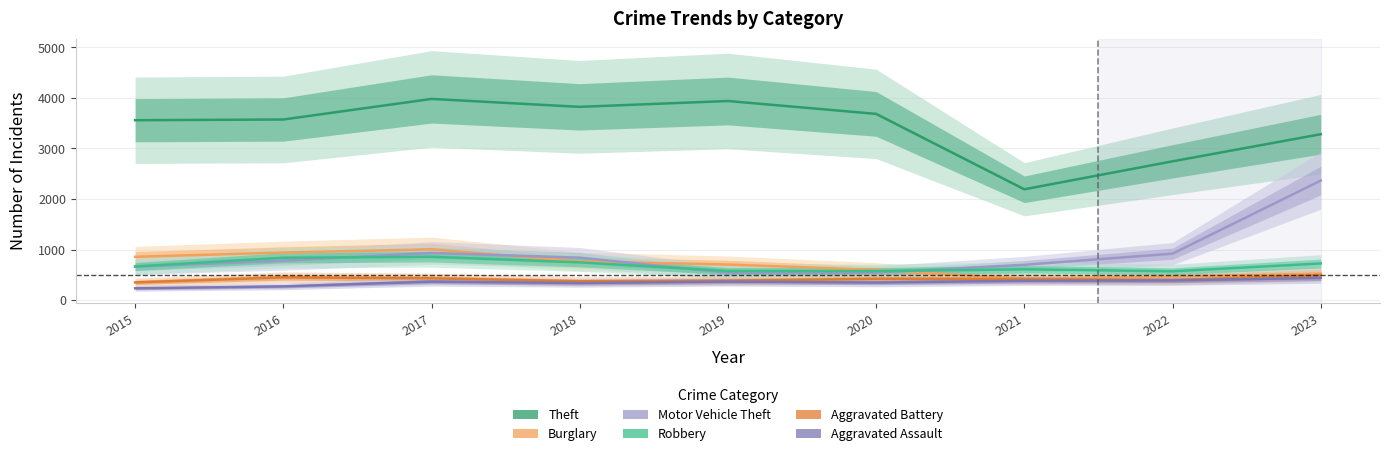

Which label corresponds to the smallest value in the chart?

2015